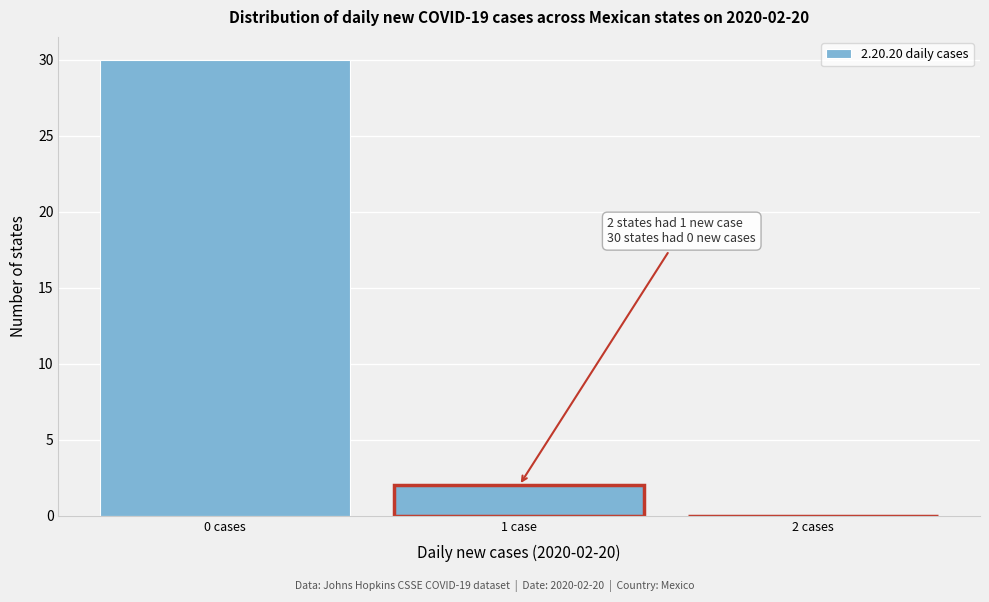

Reading left to right, transcribe all the data shown in this chart.

0 cases=30	1 case=2	2 cases=0